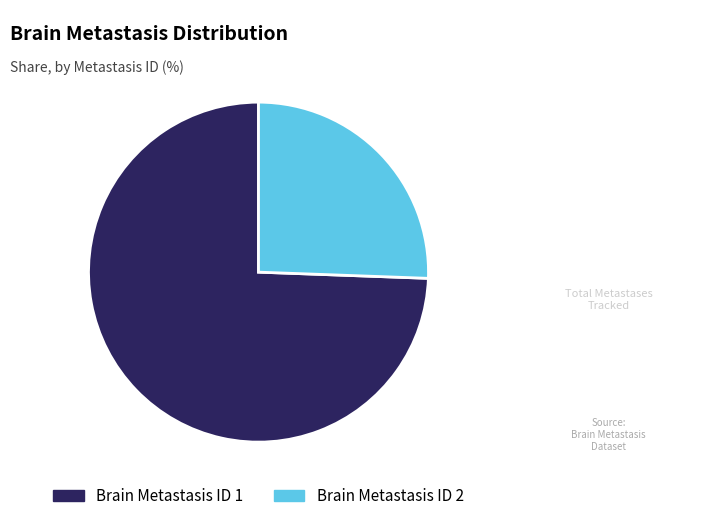

Between Brain Metastasis ID 1 and Brain Metastasis ID 2, which is larger?

Brain Metastasis ID 1